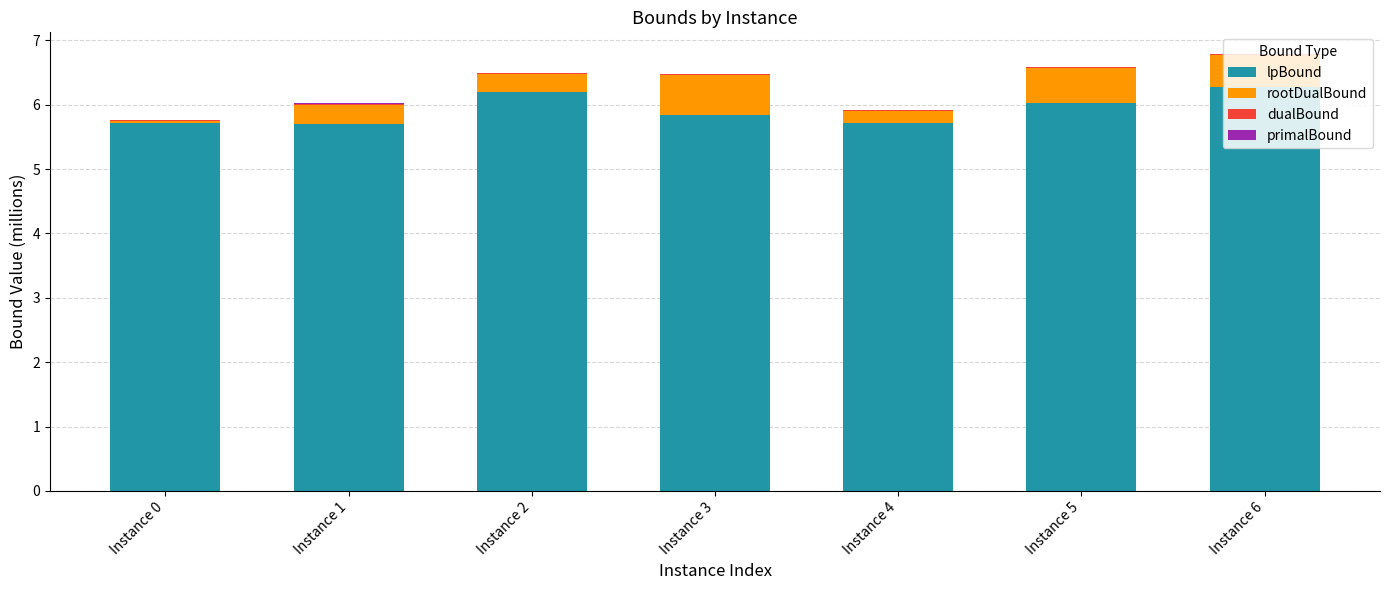

What is the highest value of the lpBound series?

6.3